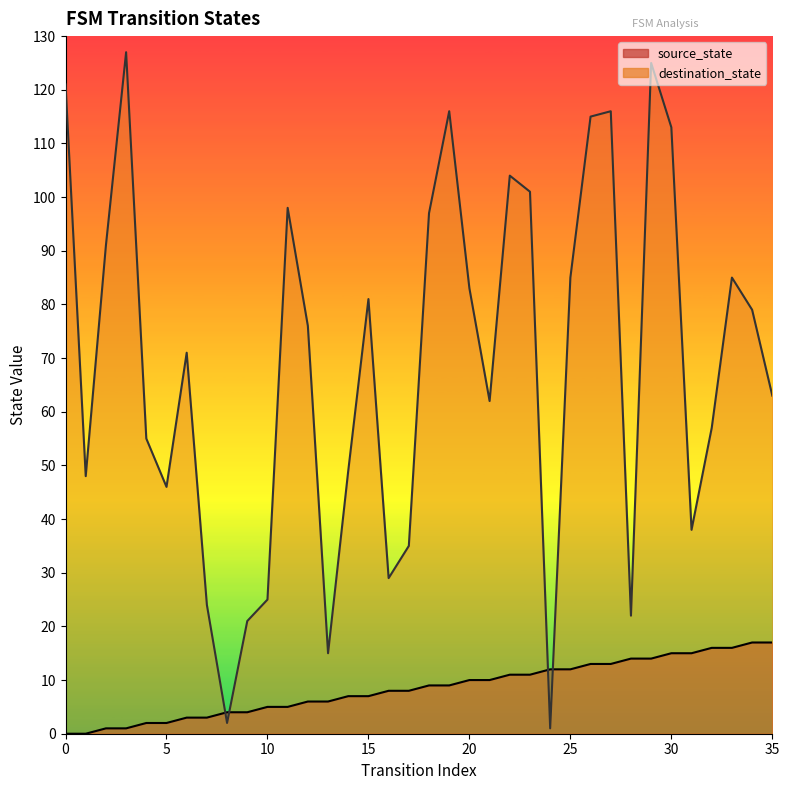

In destination_state, how many points are higher than both neighbors (excluding endpoints)?

9